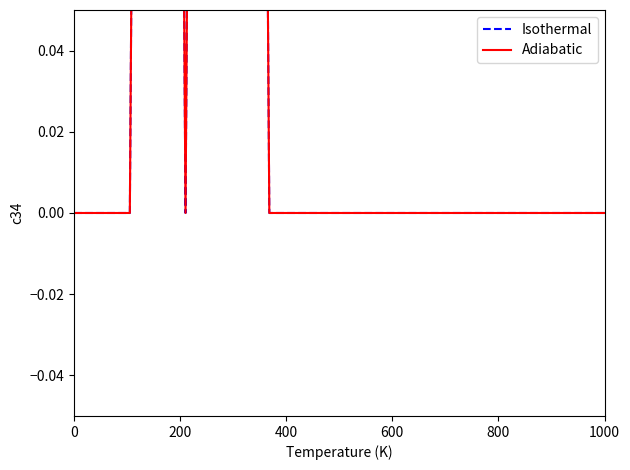

The Isothermal series shows 0 at 11. True or false?

False